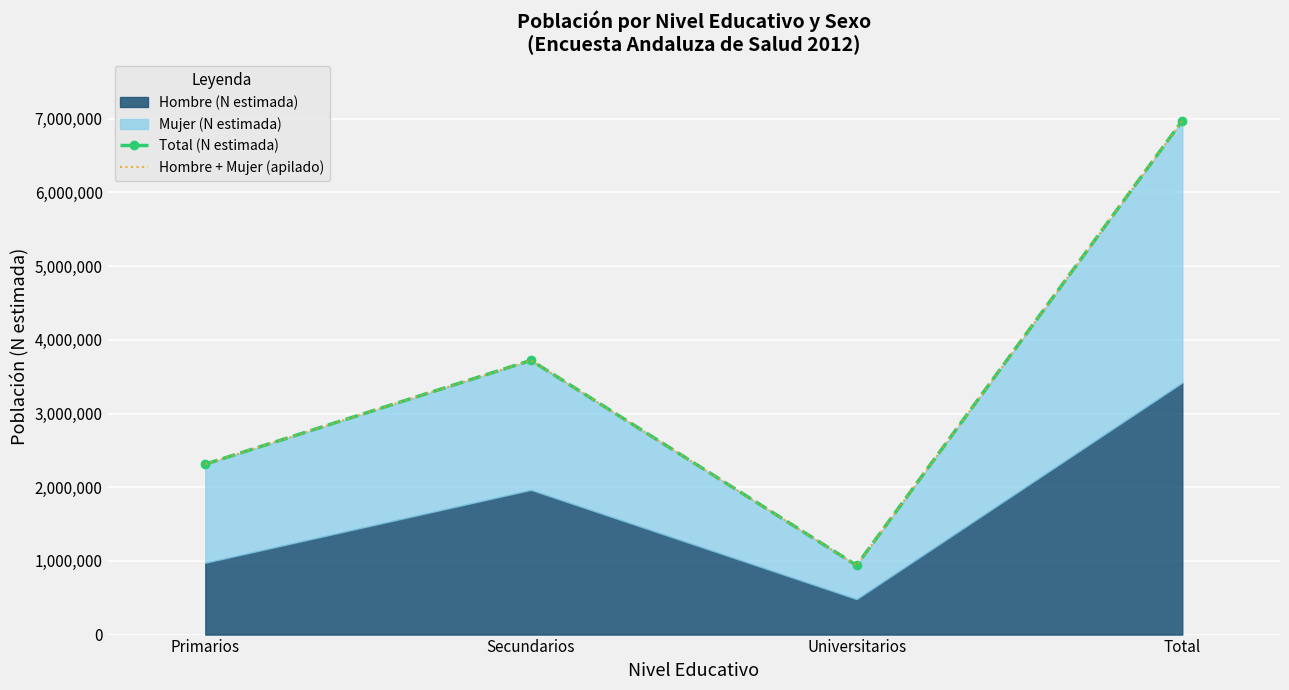

Reading left to right, what are all the values shown in this chart?

Total (N estimada): 2312440	3721760	939812	6974012
Hombre + Mujer (apilado): 2312439	3721760	939812	6974012